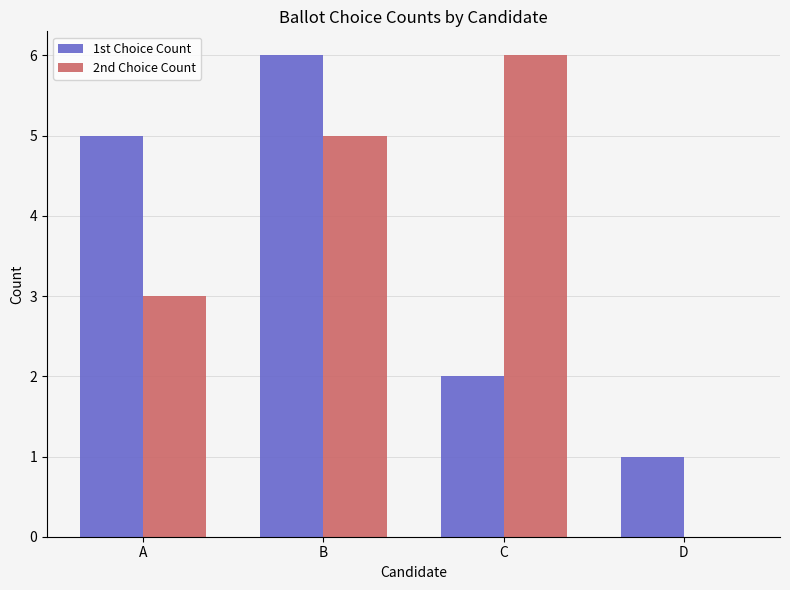

Which series changed the most between A and D?

1st Choice Count